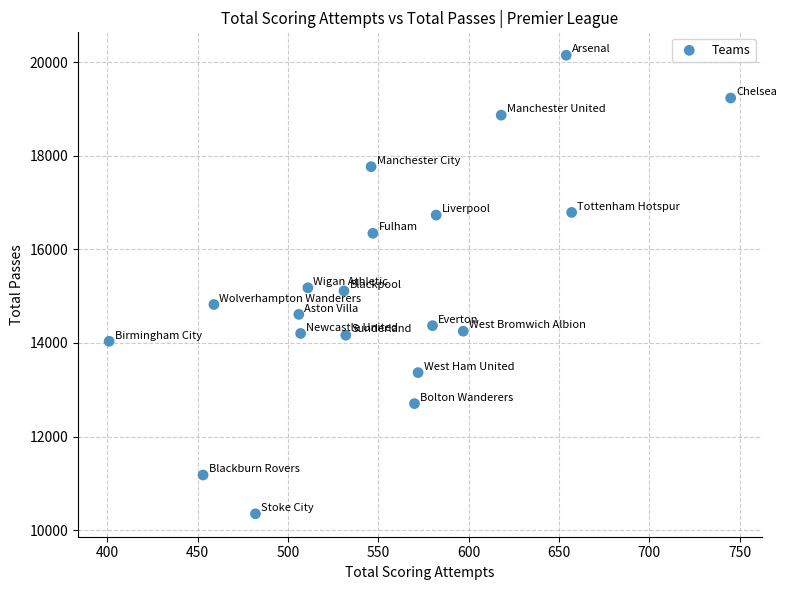

What is the range of X values (max minus min)?

344